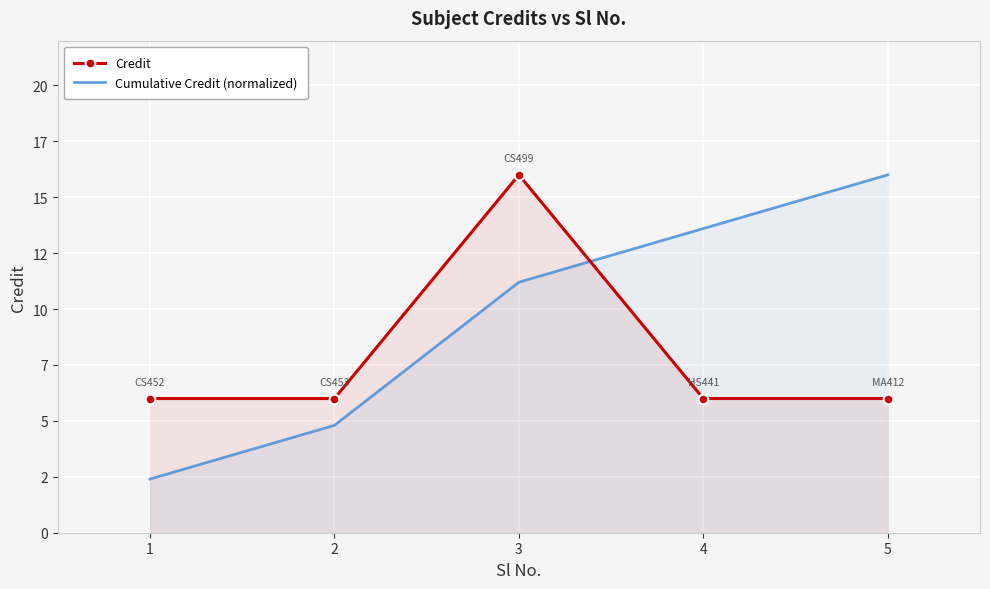

List the series in order of their overall mean, highest first.

Cumulative Credit (normalized), Credit